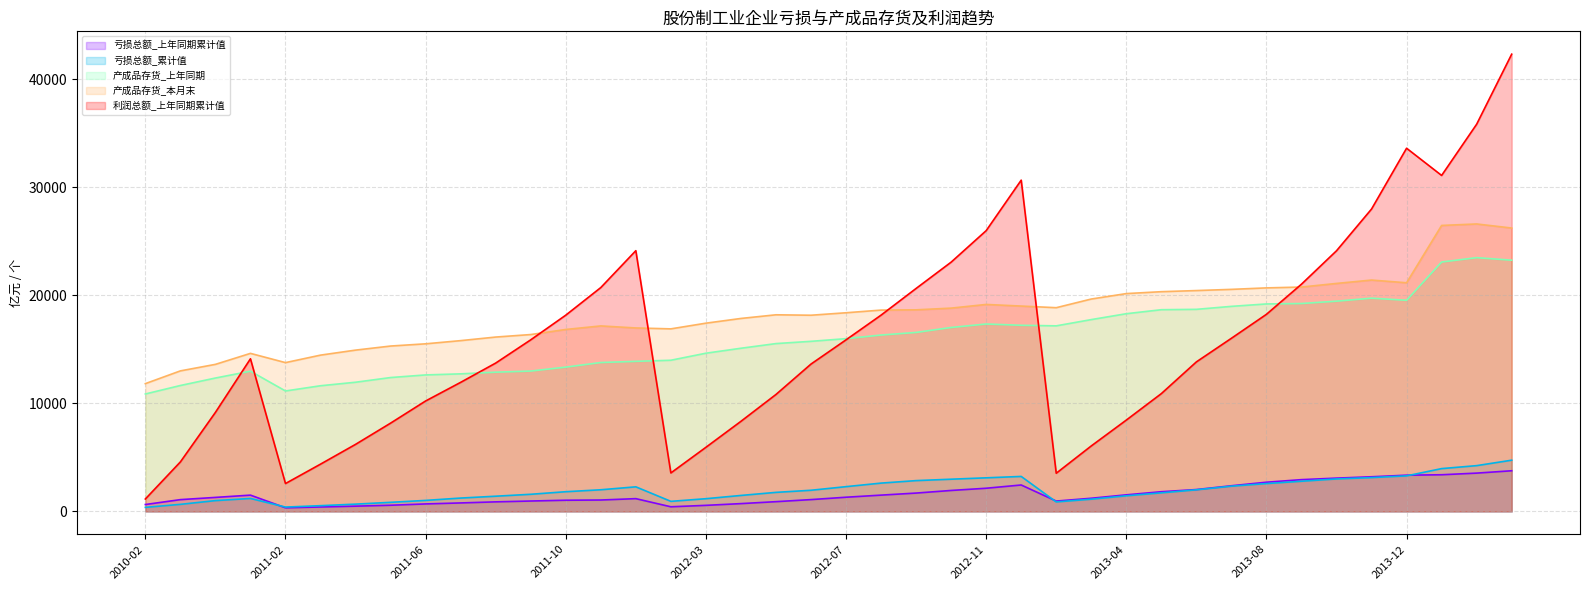

Is it true that 亏损总额_累计值 equals 1587.4 at 2011-09?

True